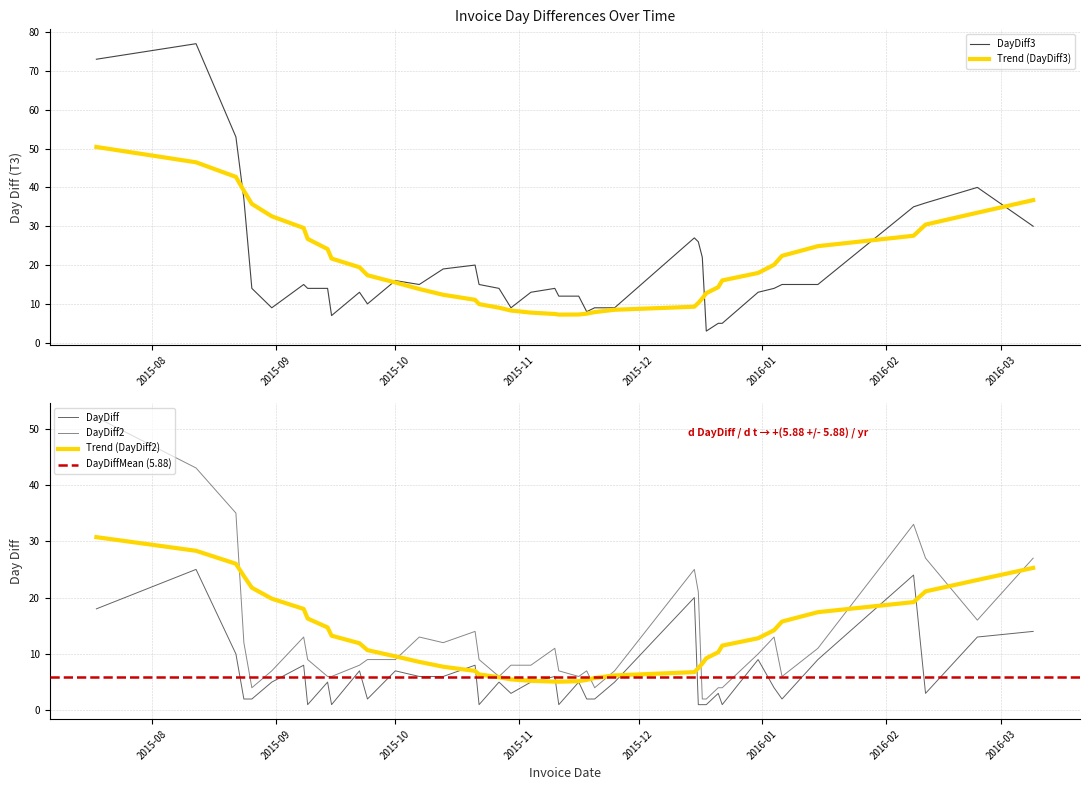

What is the highest value of the DayDiff series?

25.0